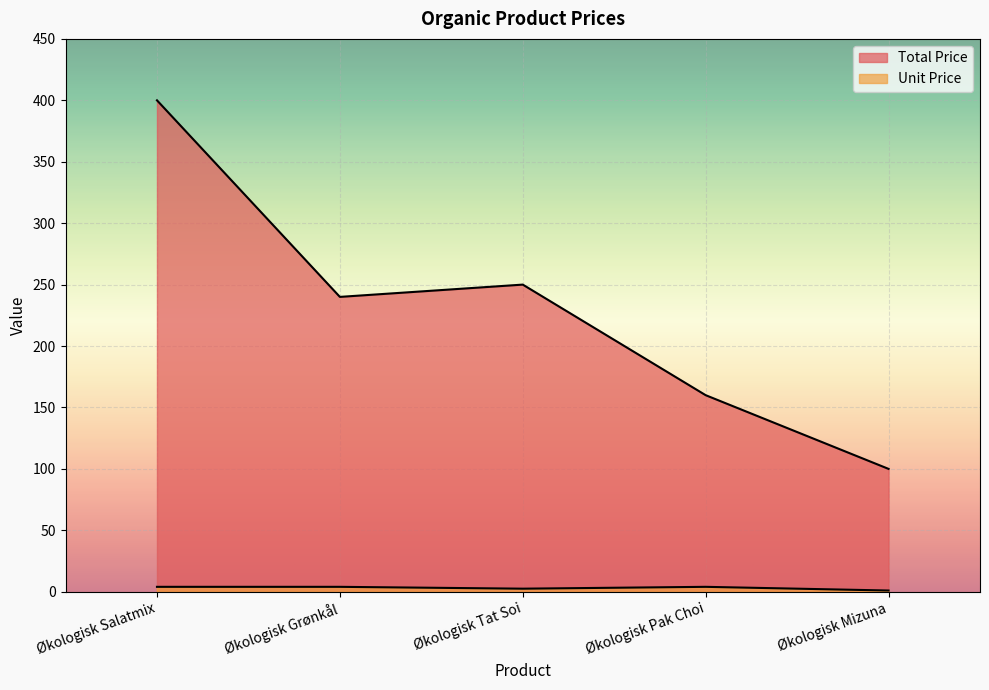

True or false: Unit Price and Total Price cross at least once.

False